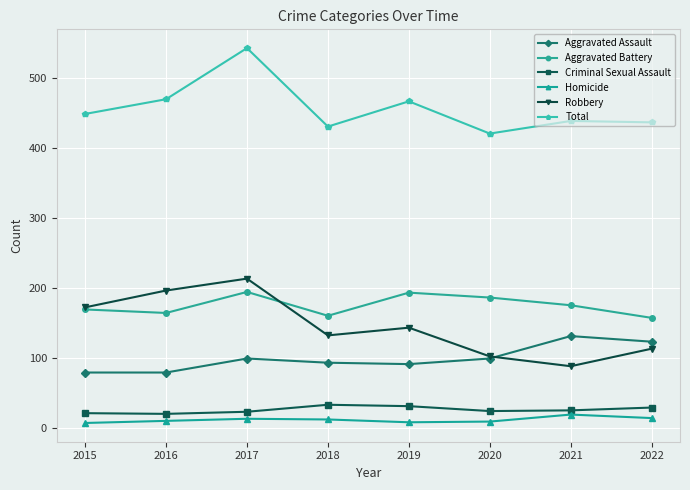

True or false: Homicide and Aggravated Assault intersect in this chart.

False